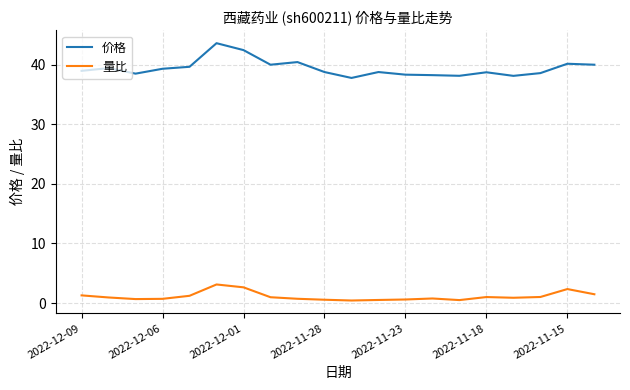

List the series in order of their peak value, highest first.

价格, 量比